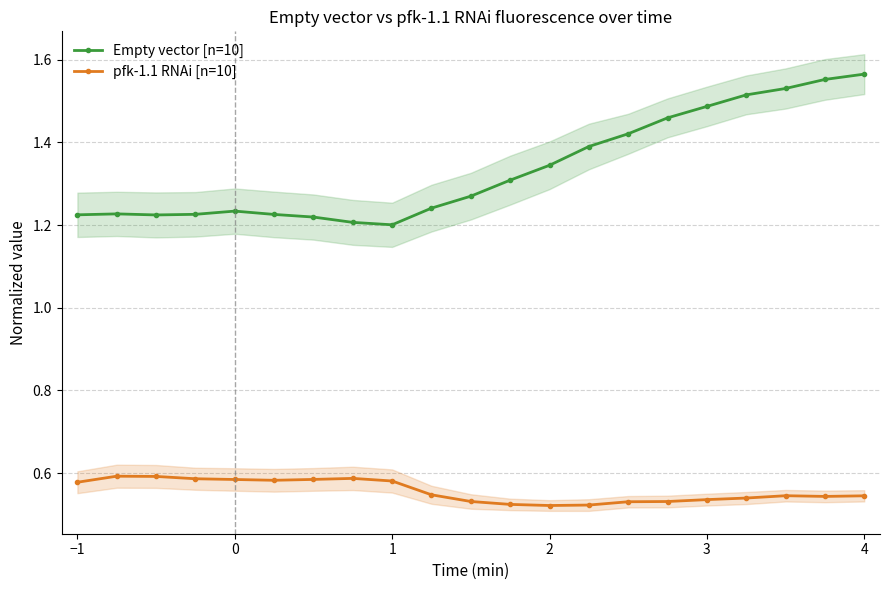

True or false: pfk-1.1 RNAi [n=10] and Empty vector [n=10] cross at least once.

False